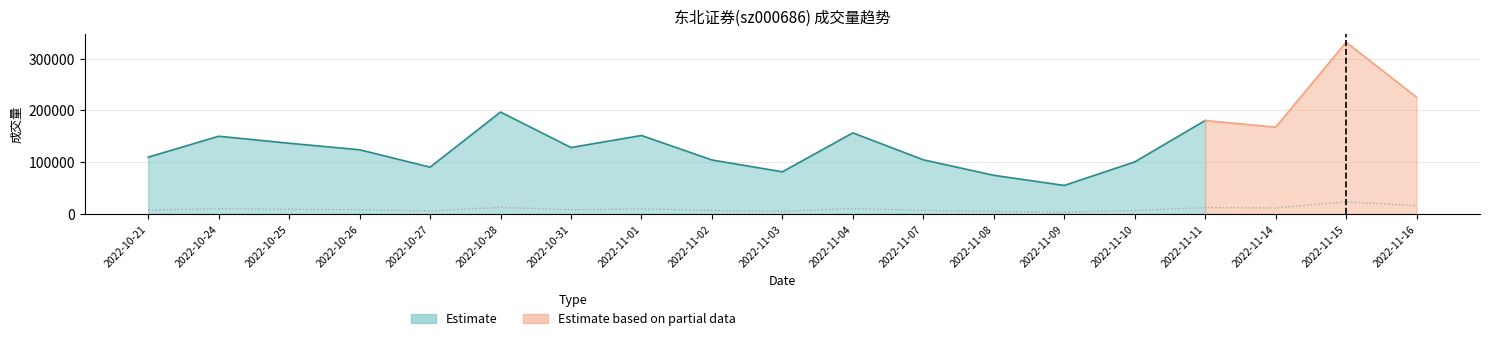

Which category has the highest value across all series?

2022-11-15